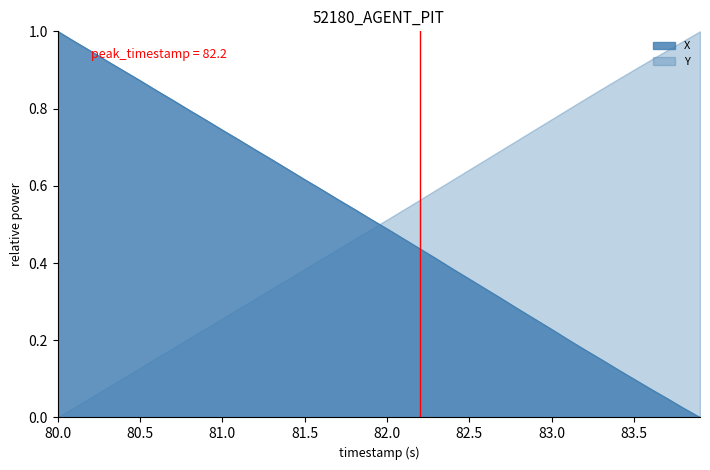

Which series ends up on top after the final intersection of X and Y?

Y